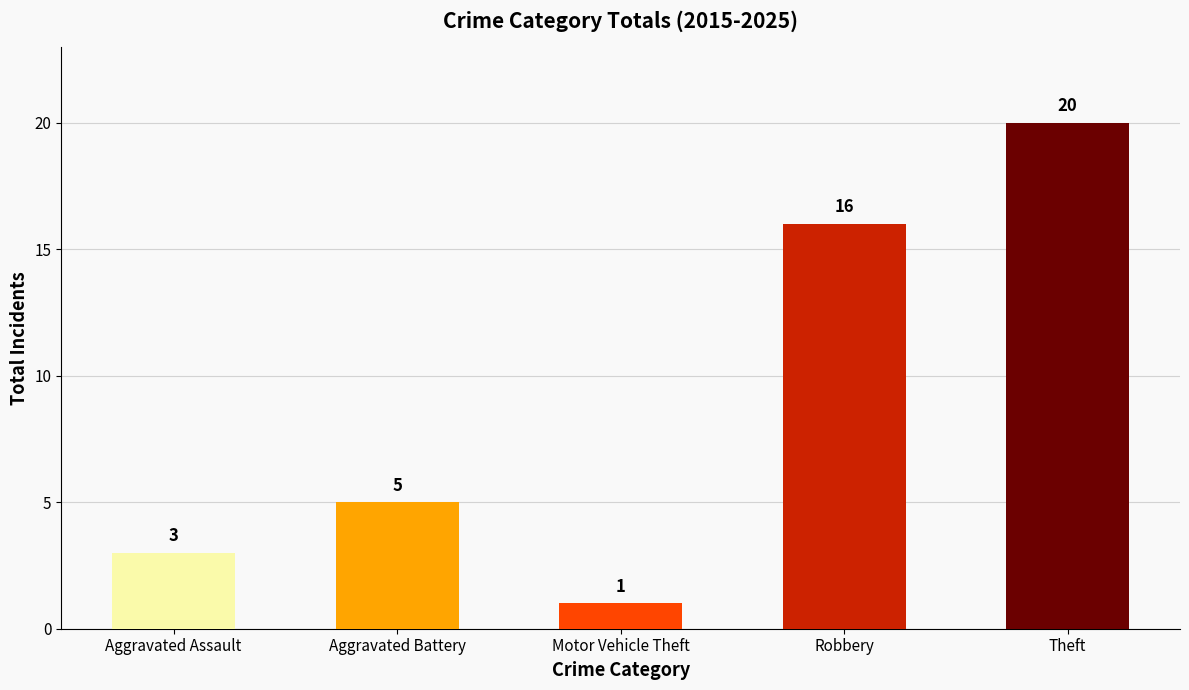

Reading left to right, what are all the values shown in this chart?

3	5	1	16	20